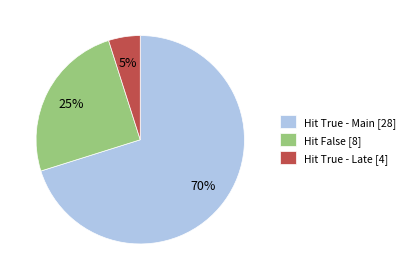

What is the smallest slice in the pie chart?

Hit True - Late [4]